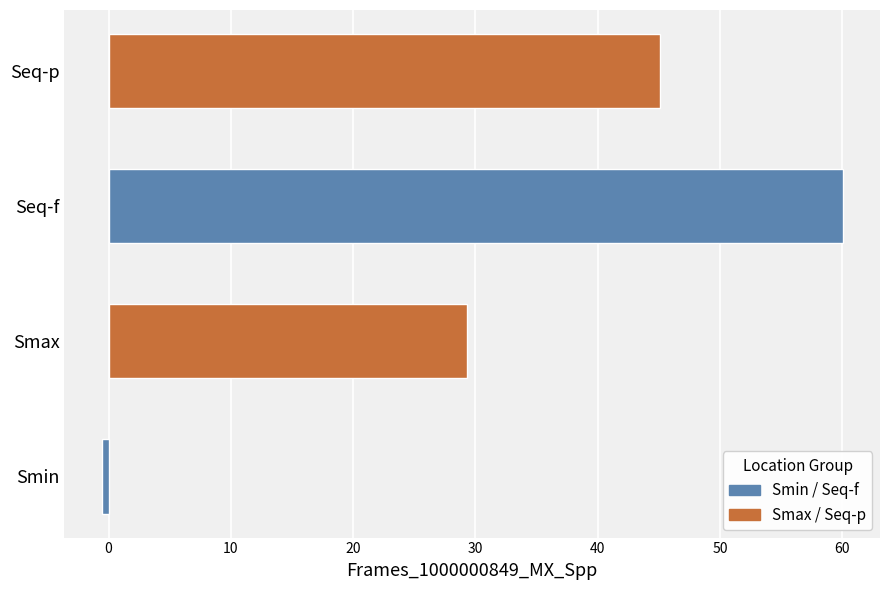

The chart shows a value of -0.6 at Smin. True or false?

True